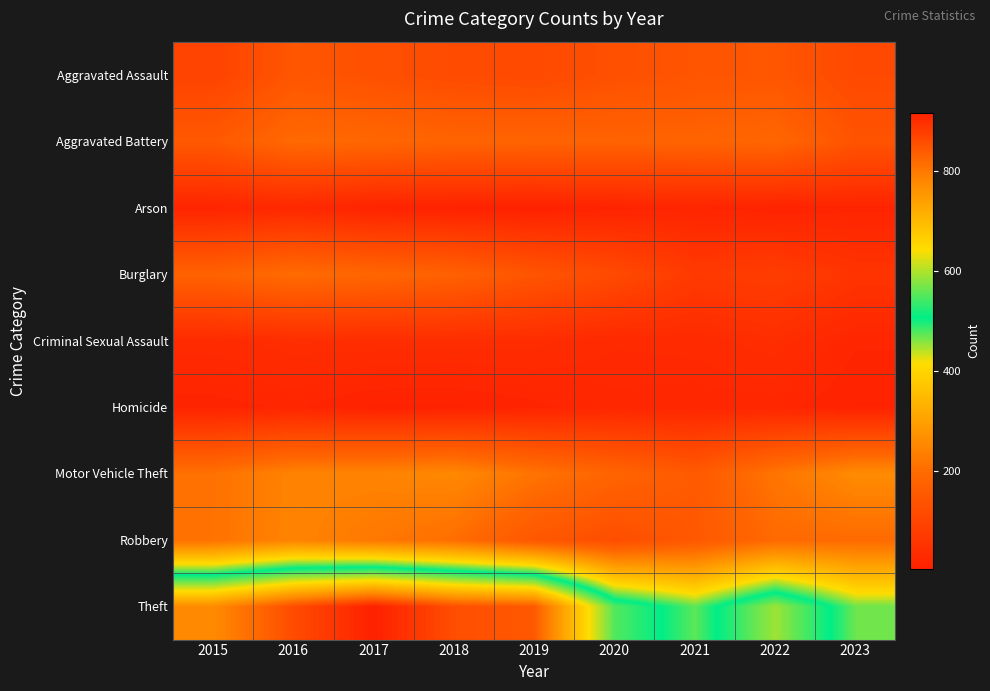

At 2021, list the series in order from smallest to largest.

Arson, Homicide, Criminal Sexual Assault, Burglary, Aggravated Assault, Robbery, Motor Vehicle Theft, Aggravated Battery, Theft